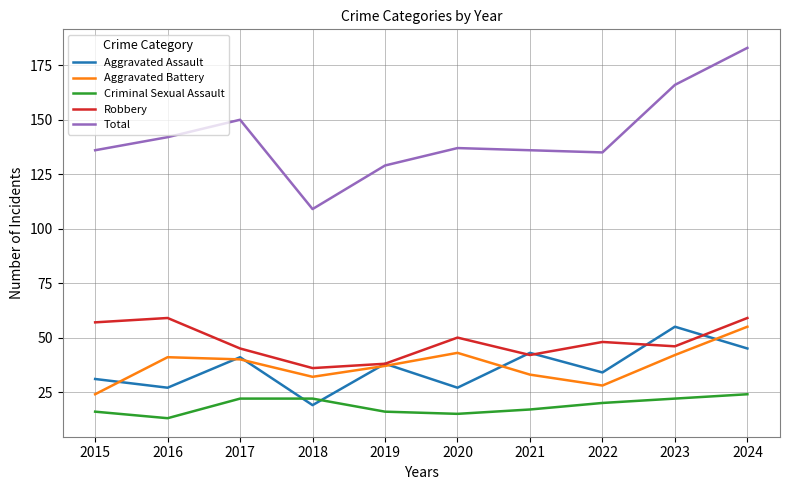

Is it true that Aggravated Battery equals 24 at 2015?

True